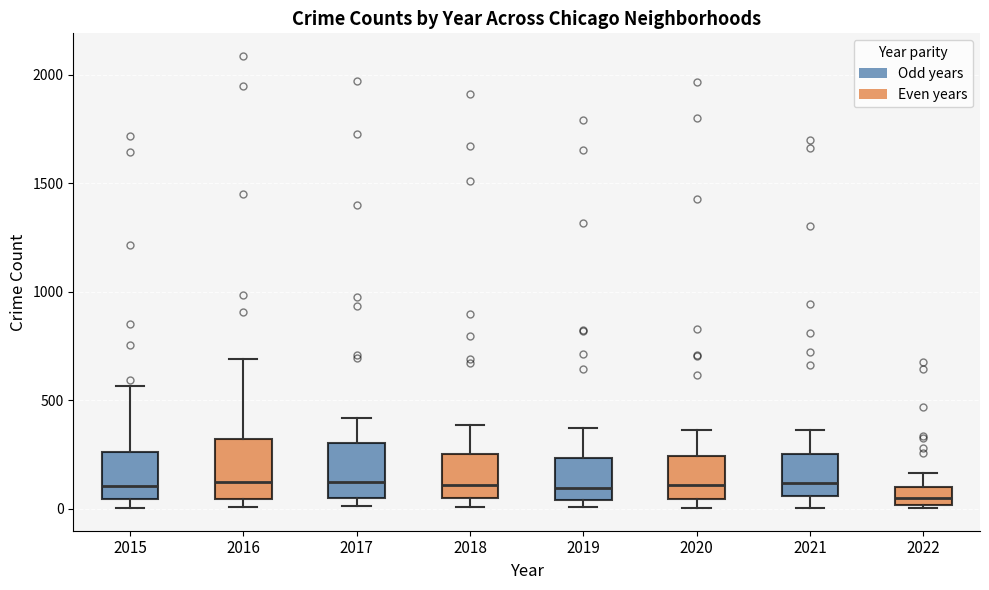

Where does the median line of the box at x = 2017 sit on the y-axis? The values are not printed on the chart, so give them approximately, as read against the axis.

100